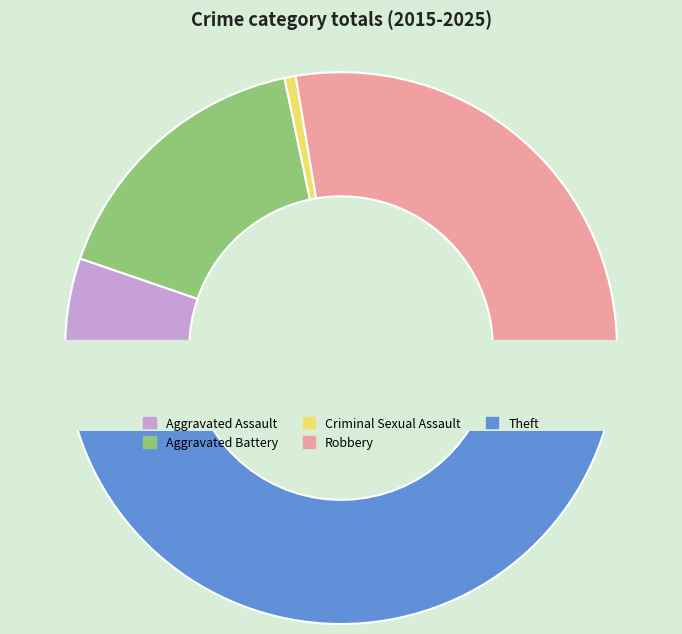

The Criminal Sexual Assault slice represents 10% of the pie. True or false?

False